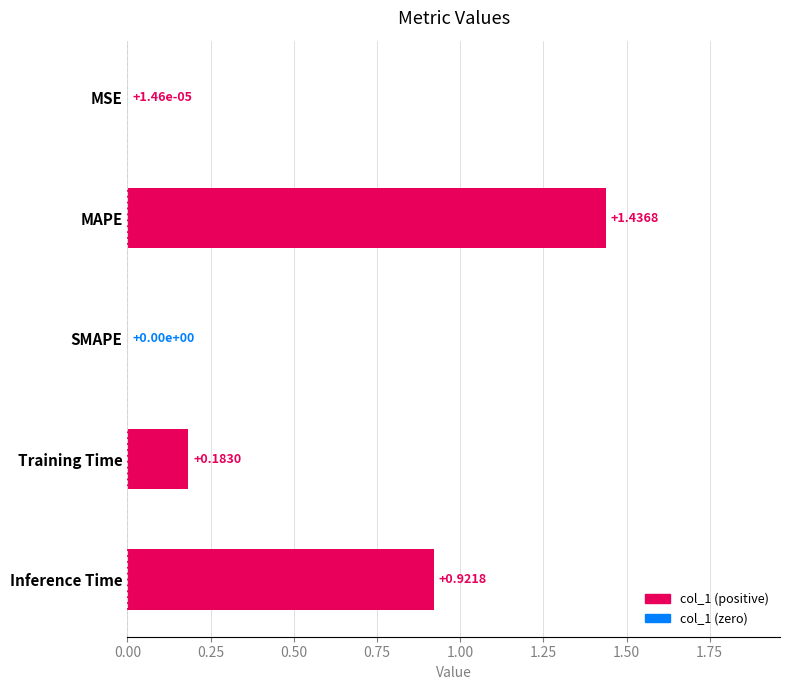

What is the sum of all values?

2.5